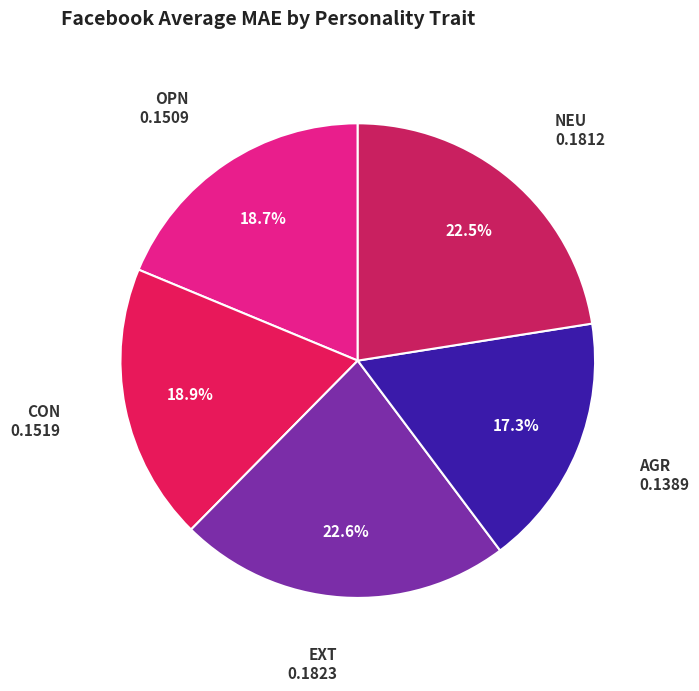

Do NEU and CON together represent more than half of the pie?

No